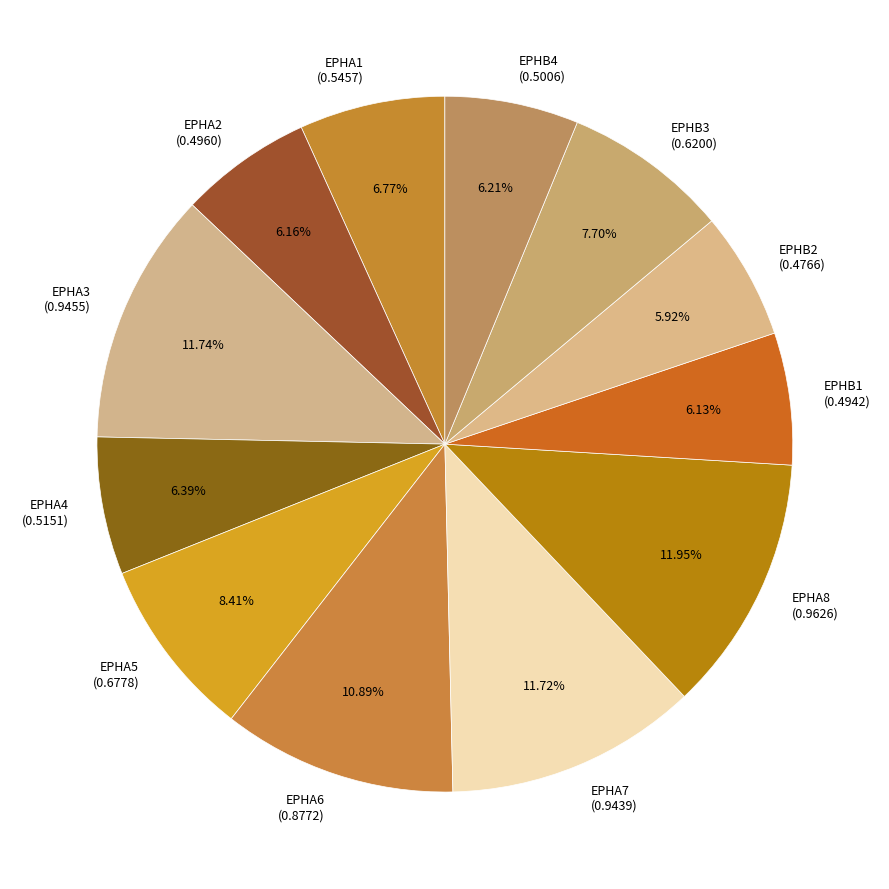

What is the total percentage of EPHA7 and EPHA6?

22.6%